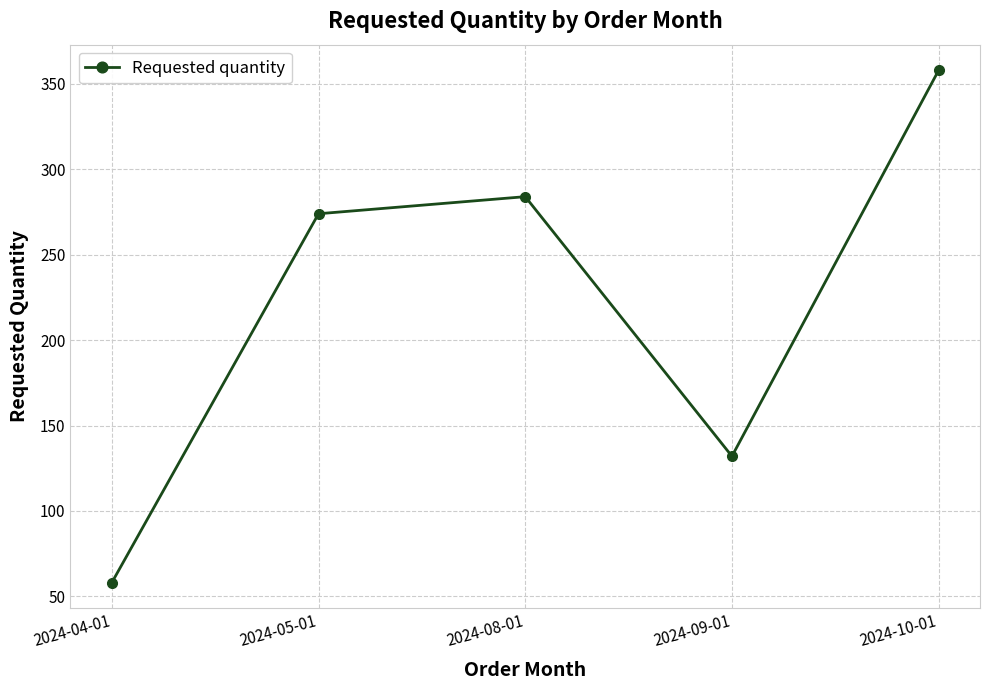

How many points are lower than both their immediate neighbors (excluding endpoints)?

1